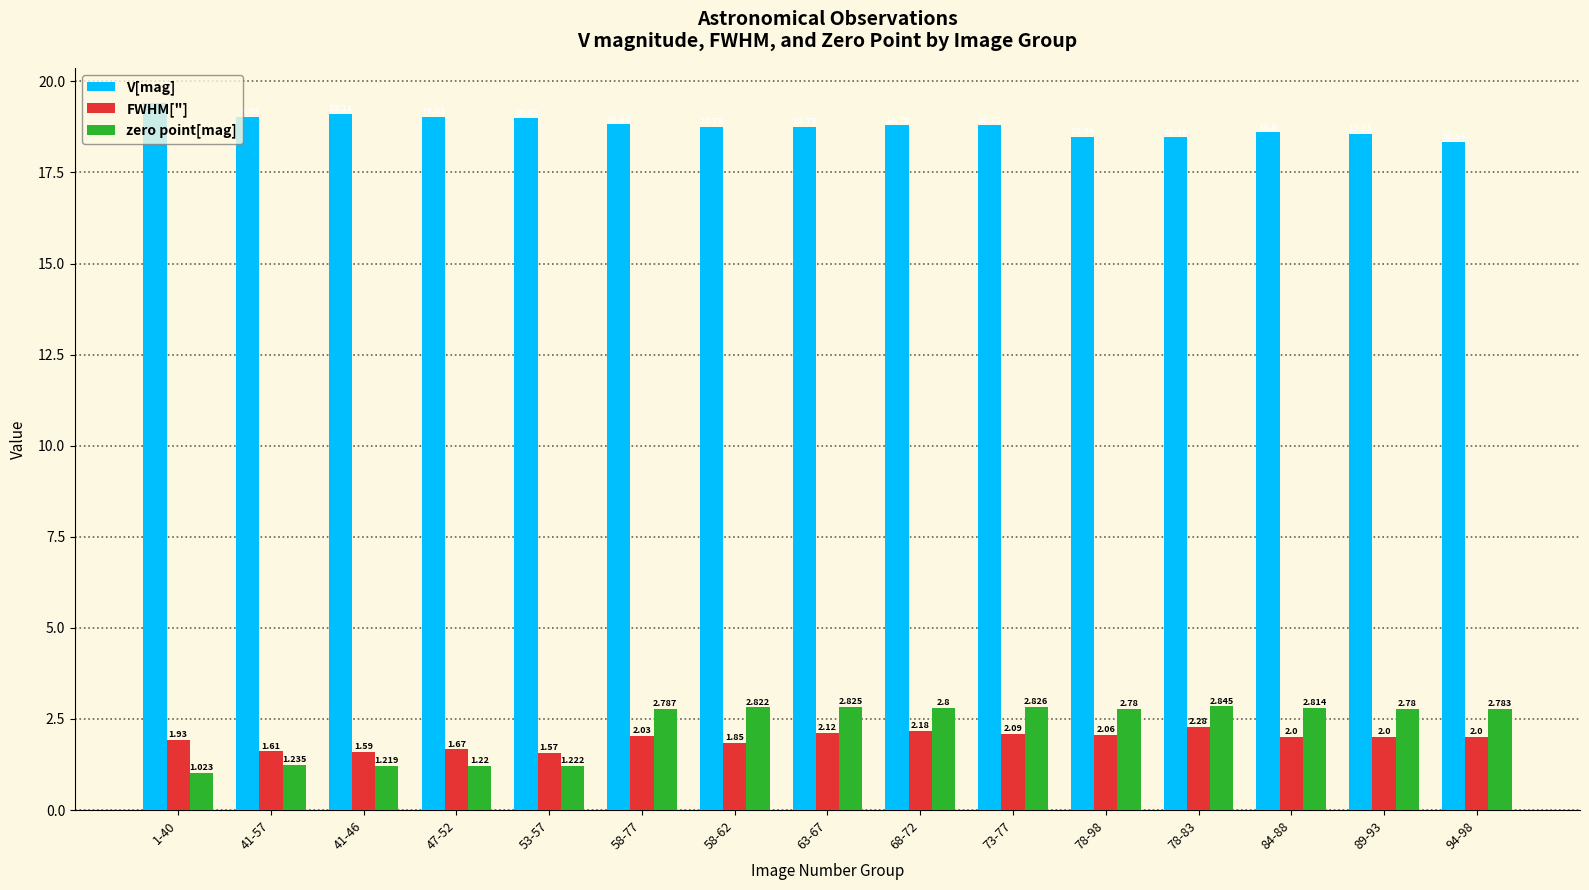

List the series in order of their peak value, highest first.

V[mag], zero point[mag], FWHM["]